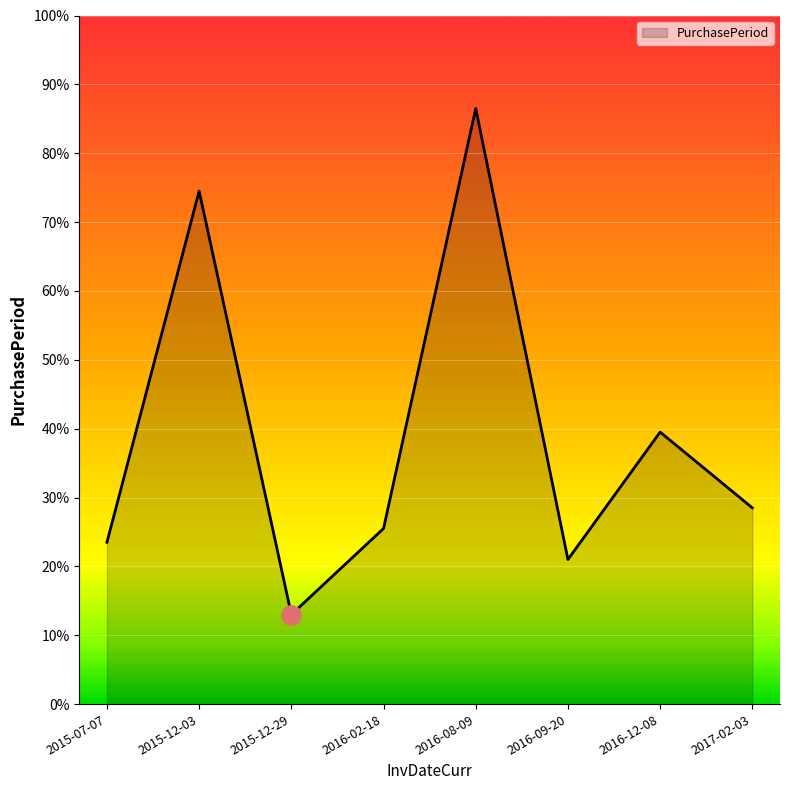

Which category has the lowest value across all series?

2015-12-29